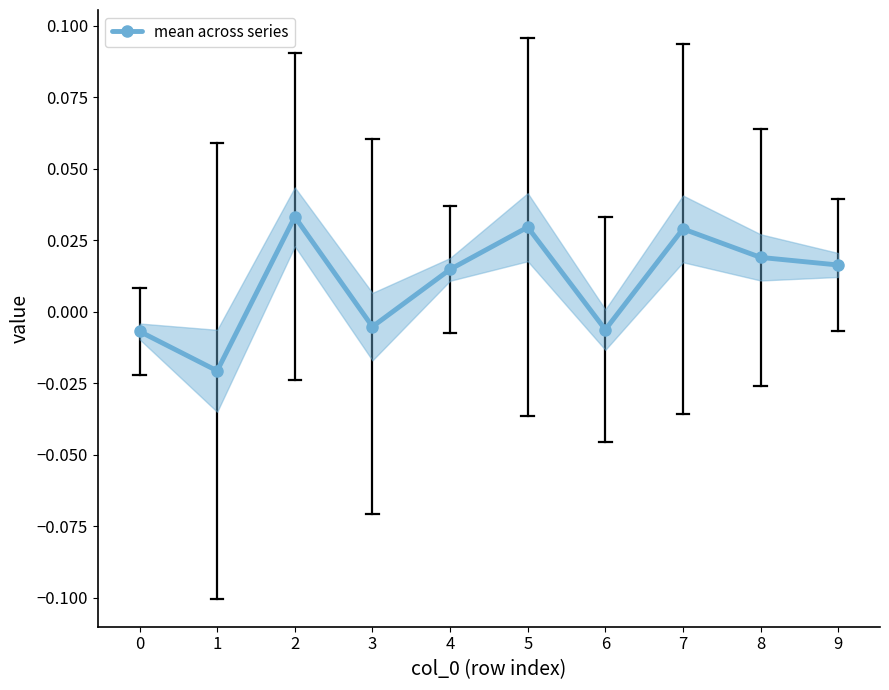

List the labels in order of value, smallest first.

1, 0, 6, 3, 4, 9, 8, 7, 5, 2